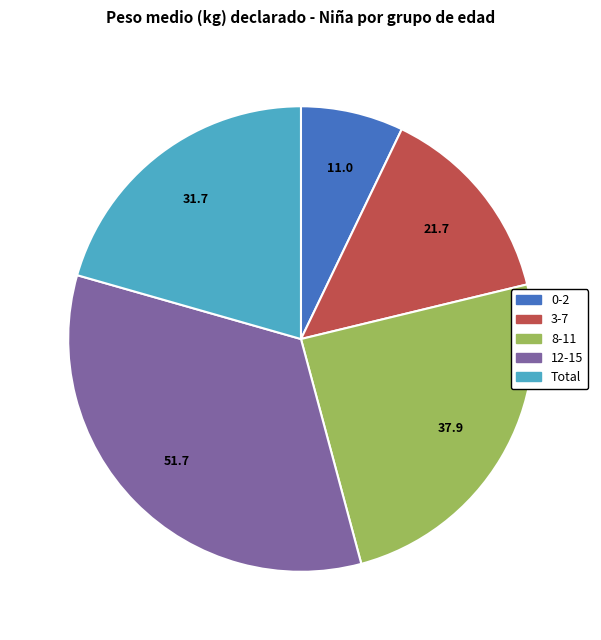

Do 3-7 and 8-11 together represent more than half of the pie?

No